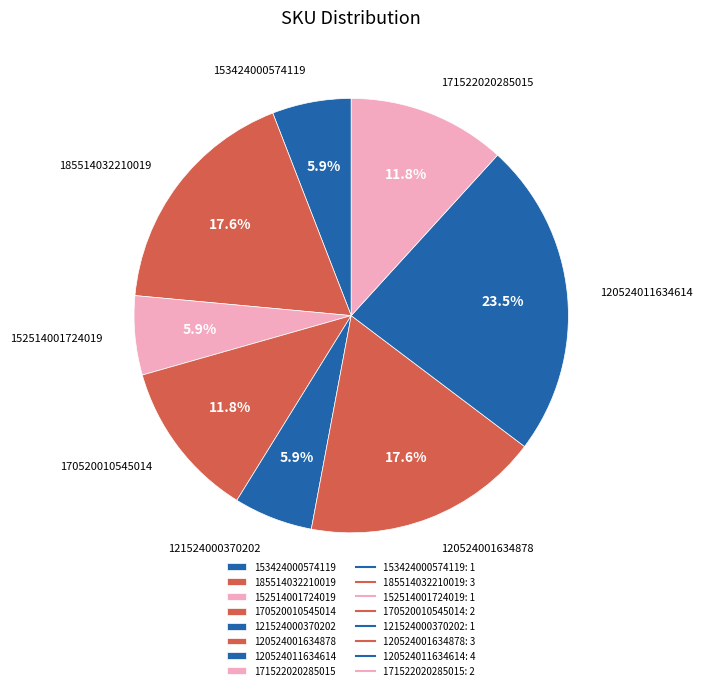

To the nearest percent, what percentage of the pie is 170520010545014?

12%